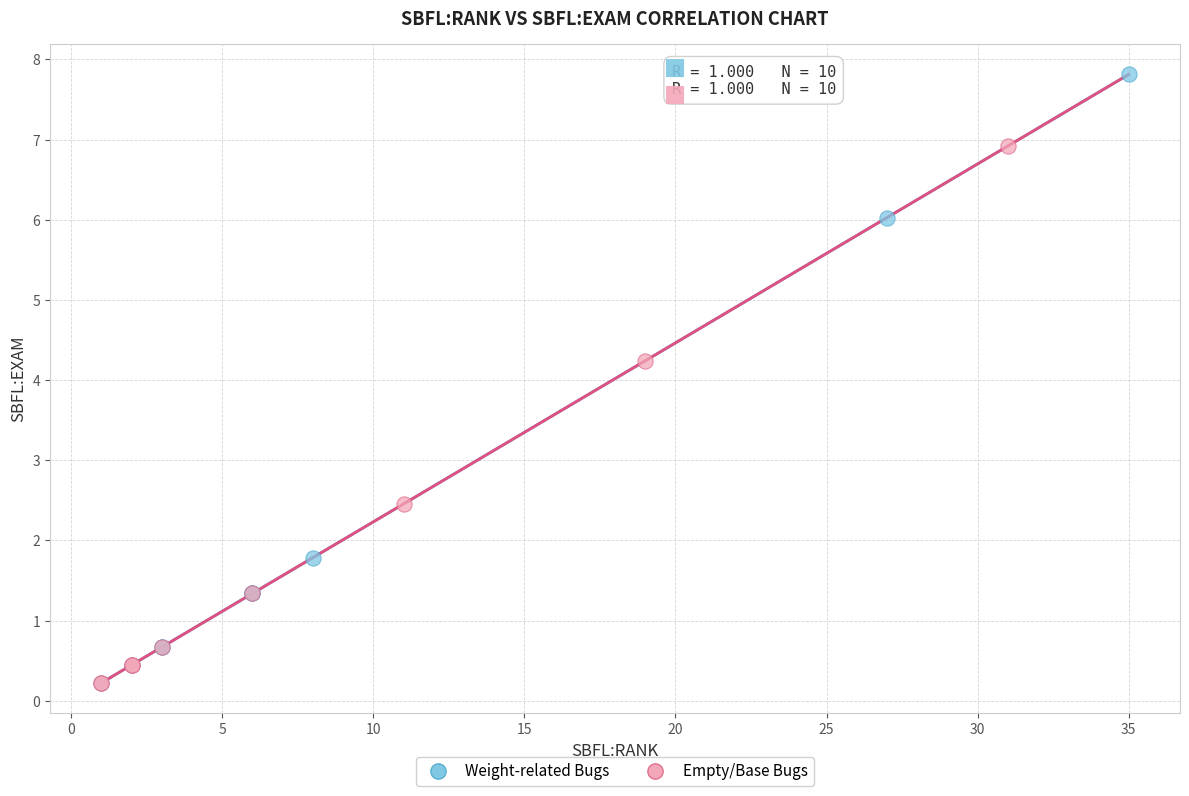

Which series has the largest Y range (max minus min)?

Weight-related Bugs